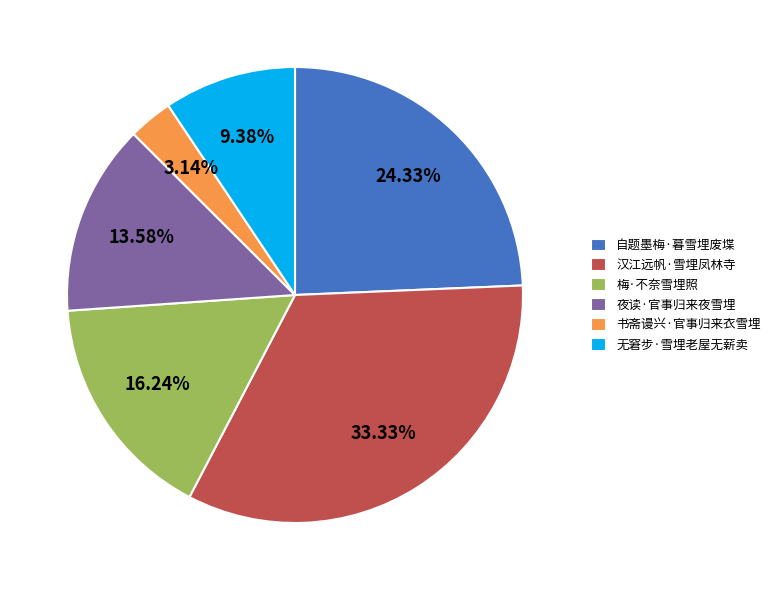

Which slice is the largest?

汉江远帆·雪埋凤林寺